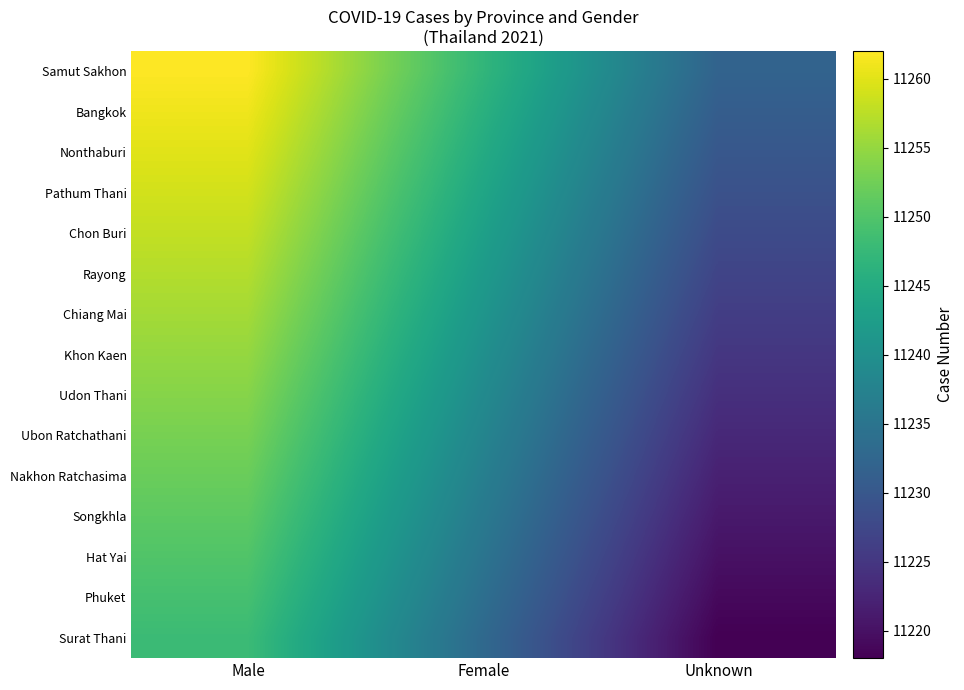

At which category does the chart reach its minimum across all series?

Unknown